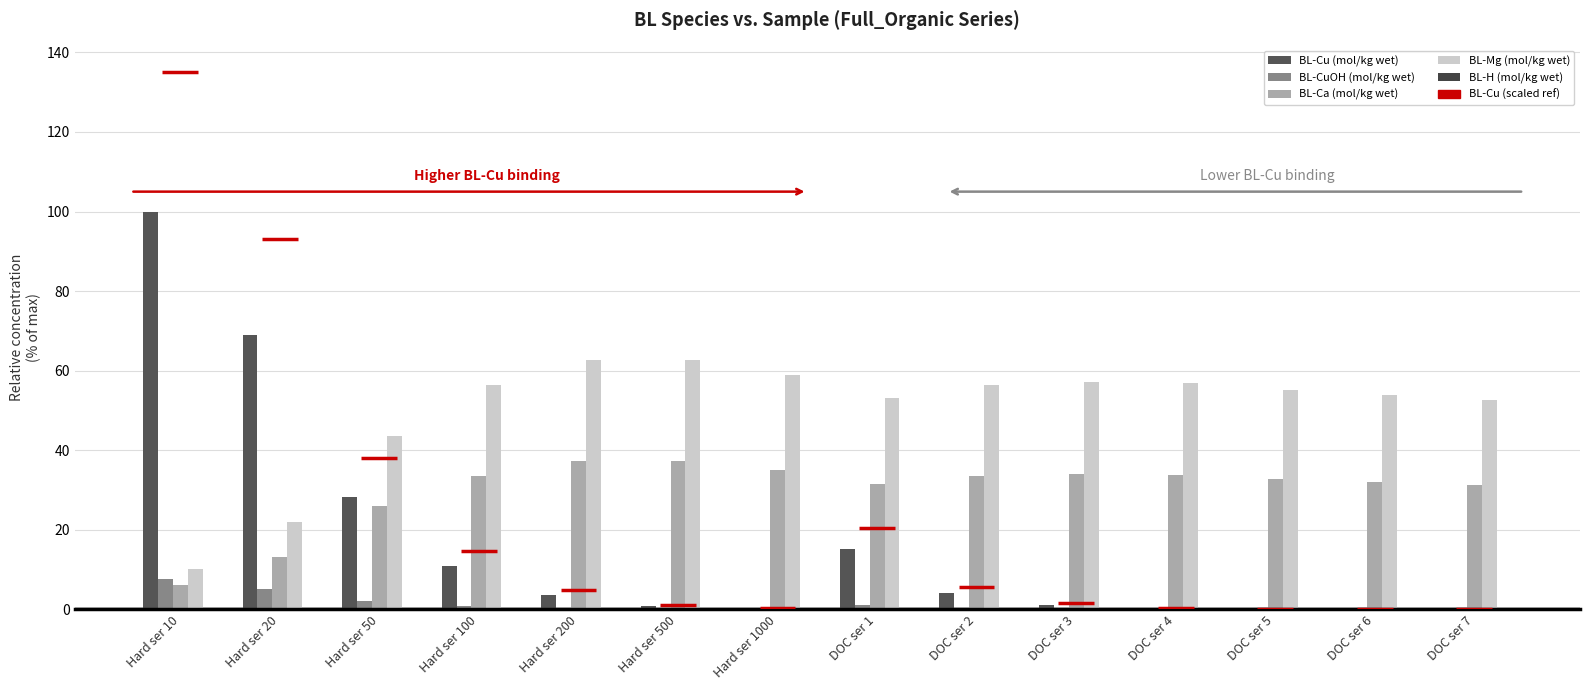

Where is BL-CuOH (mol/kg wet) nearest to the value 3?

Hard ser 50